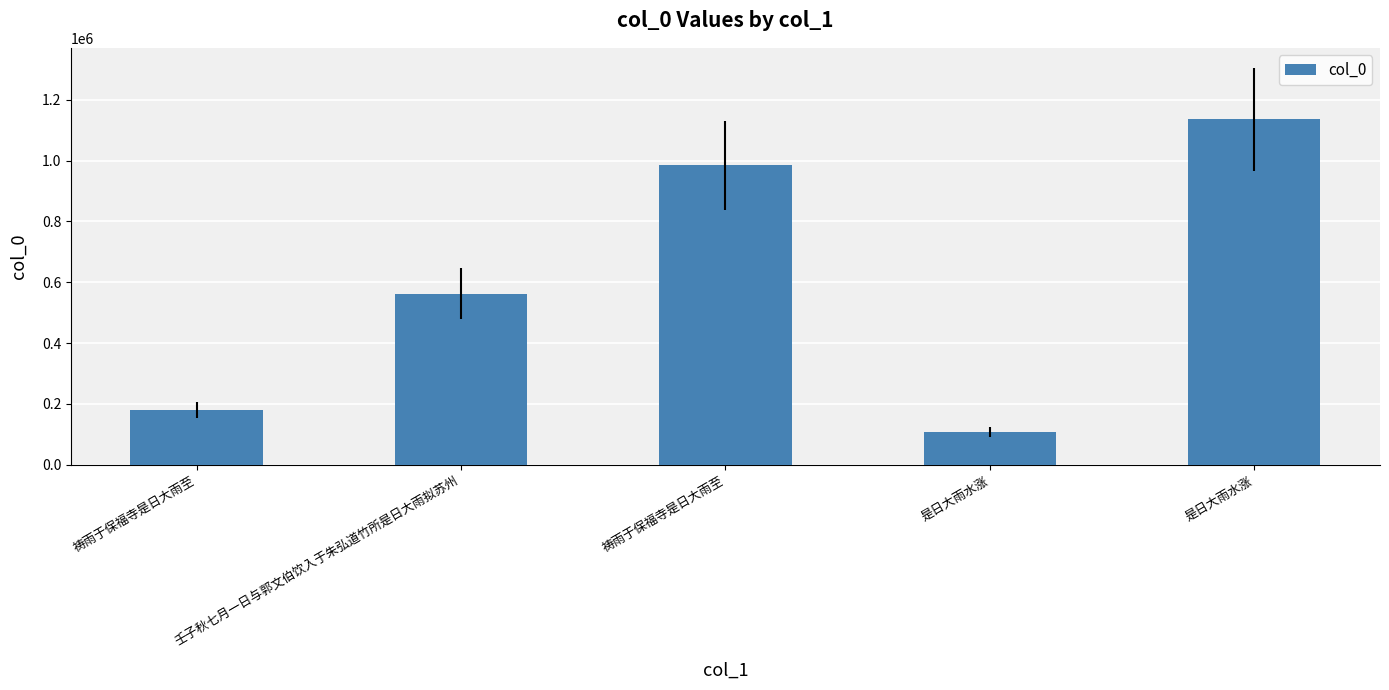

What is the greatest value displayed?

1135204